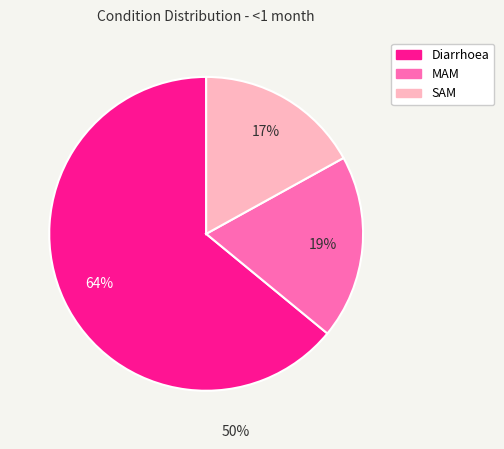

To the nearest percent, what is the difference between the SAM and MAM slice percentages?

2%